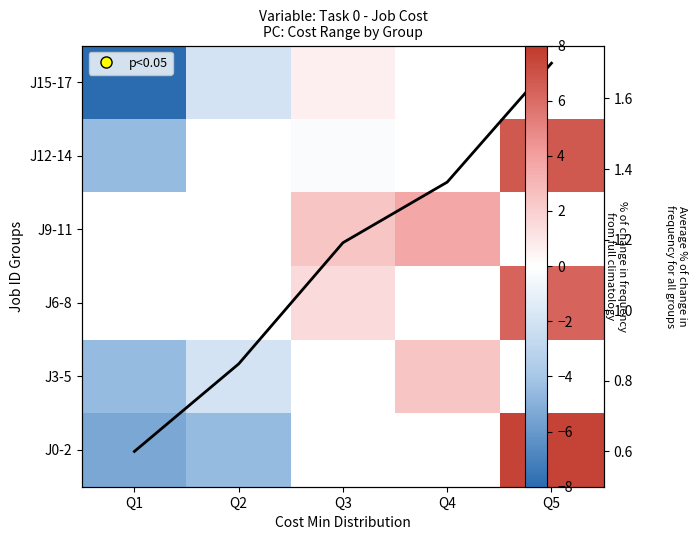

How many values in the J15-17 series exceed 0?

1